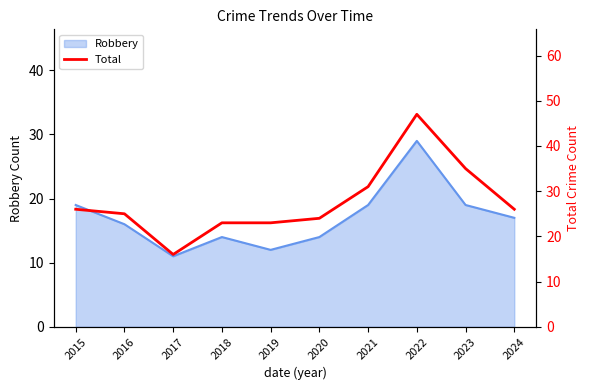

Where is the data nearest to the value 31?

2021